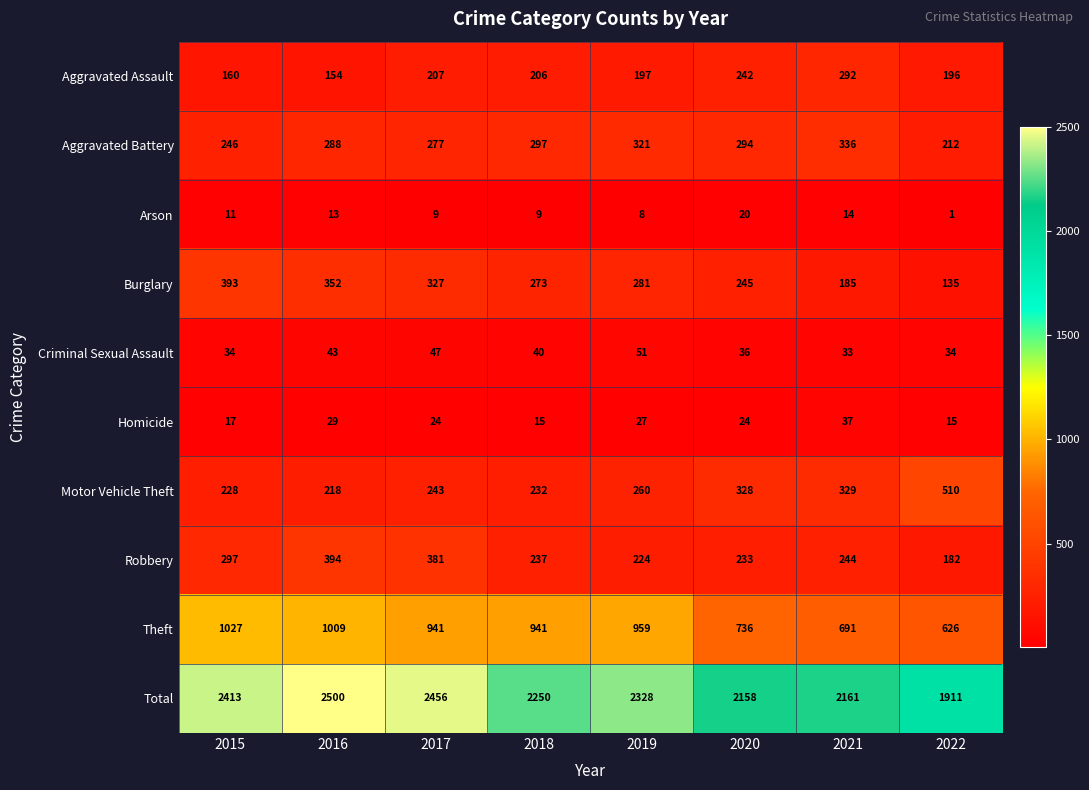

Which series has the largest total across all categories?

Total